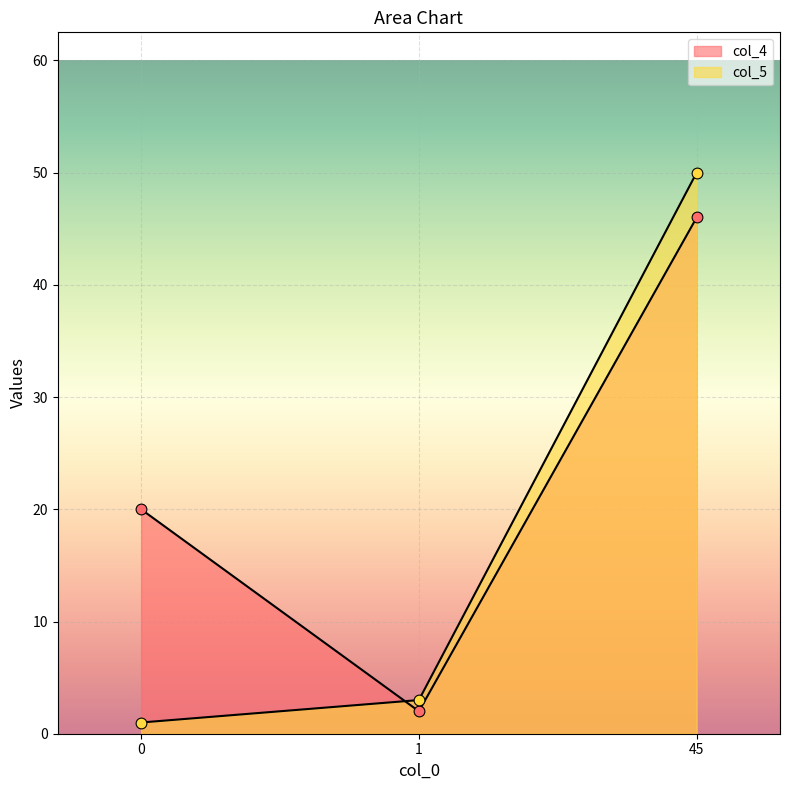

At which category is the sum across all series the highest?

45